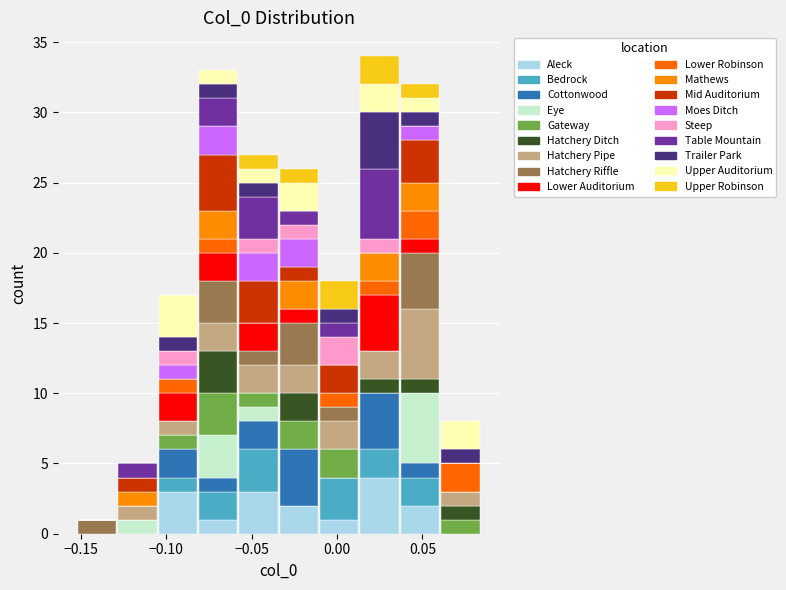

Reading left to right, list every stacked bar in this chart as the range it spans on the x-axis followed by its total height. Neither the bar edges nor the heights are printed on the chart, so give them approximately, as read against the axes.

-0.150 to -0.130: 1
-0.130 to -0.105: 5
-0.105 to -0.080: 17
-0.080 to -0.060: 33
-0.060 to -0.035: 27
-0.035 to -0.010: 26
-0.010 to 0.015: 18
0.015 to 0.035: 34
0.035 to 0.060: 32
0.060 to 0.085: 8